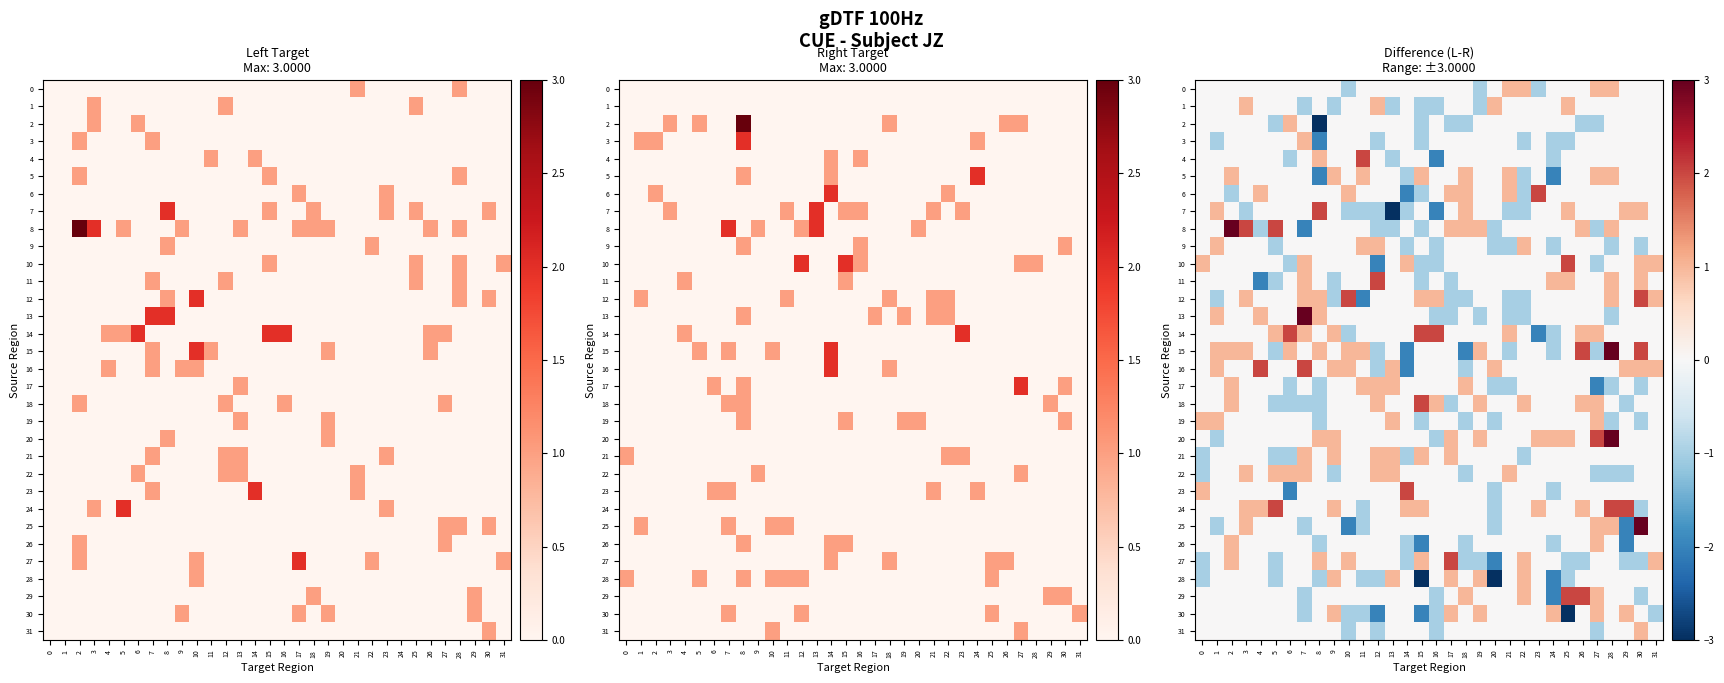

At which category is the sum across all series the highest?

28